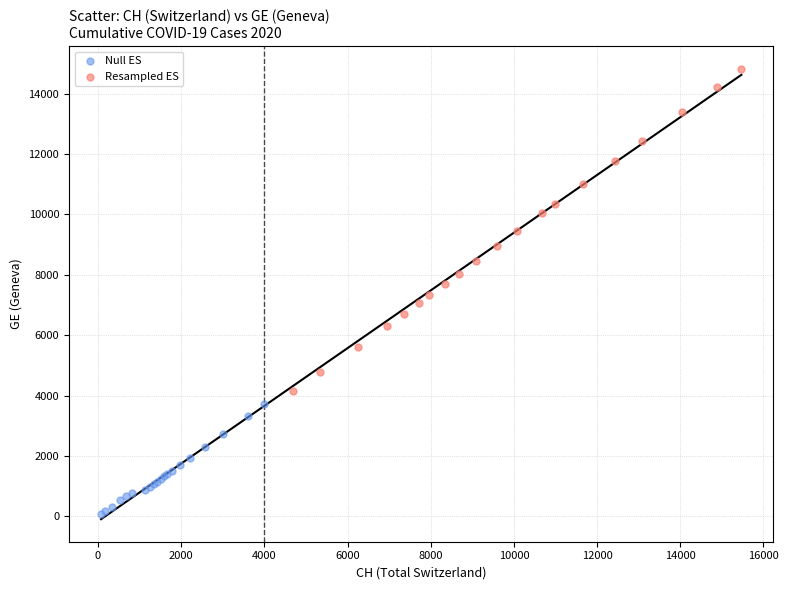

Which series has the widest spread of Y values?

Resampled ES